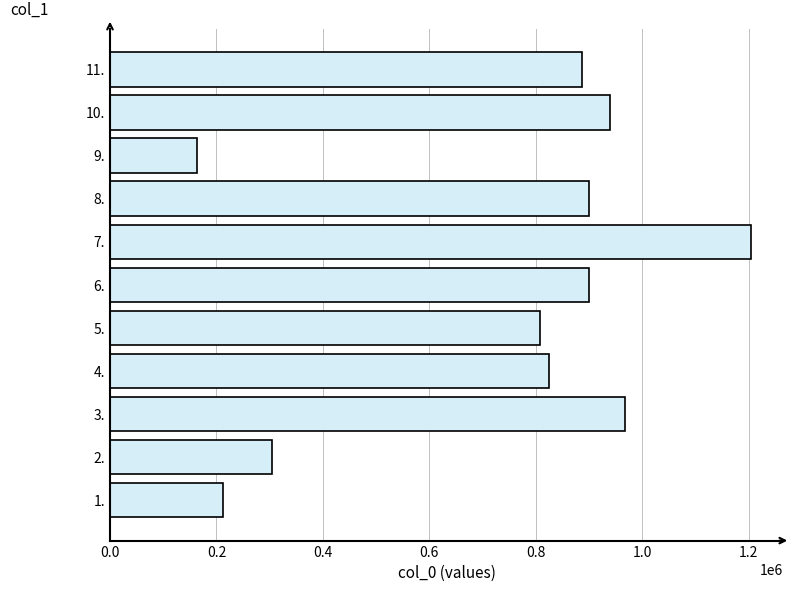

Is it true that the value at 9. is 162836?

True